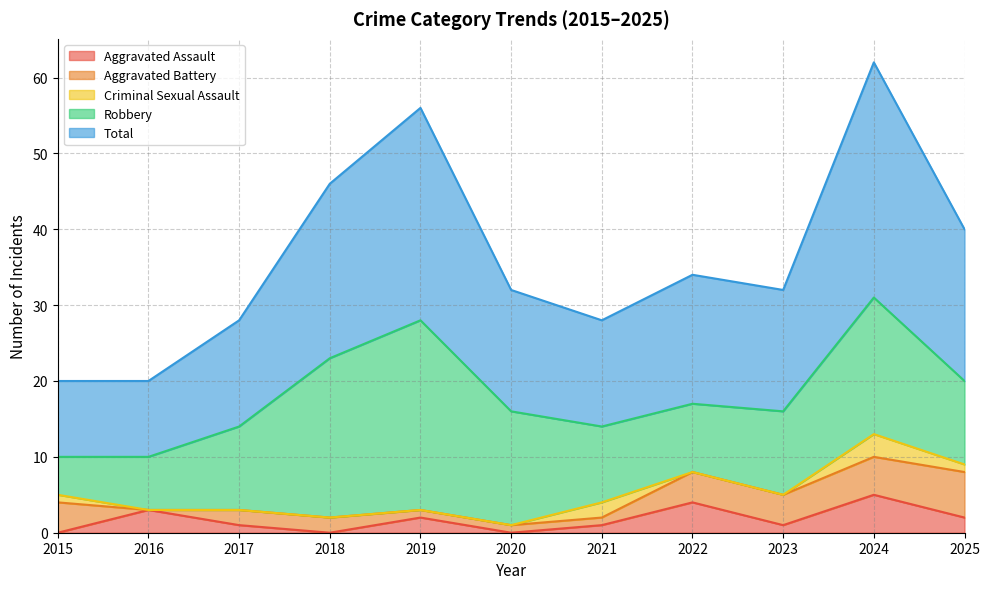

Which category has the lowest value in the Total series?

2015